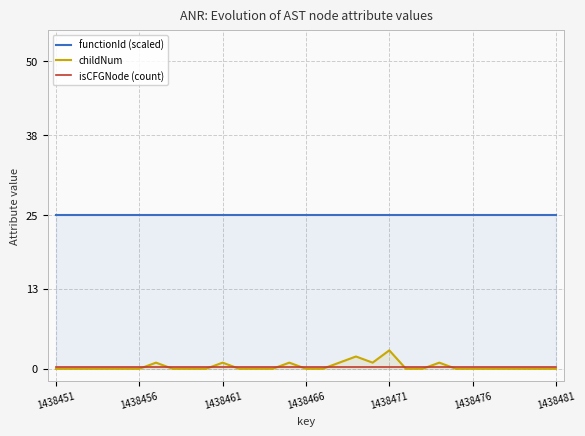

The childNum series shows -1.2 at 21. True or false?

False